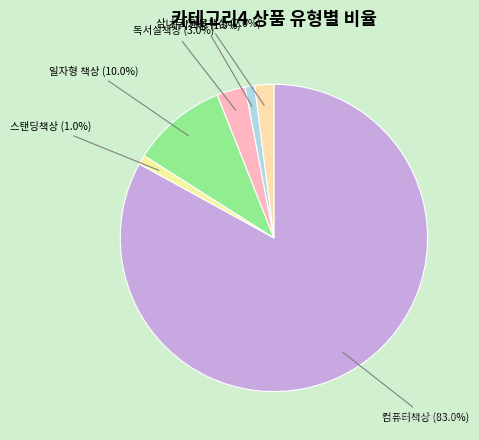

What percentage is the 좌식책상 slice, to the nearest percent?

1%